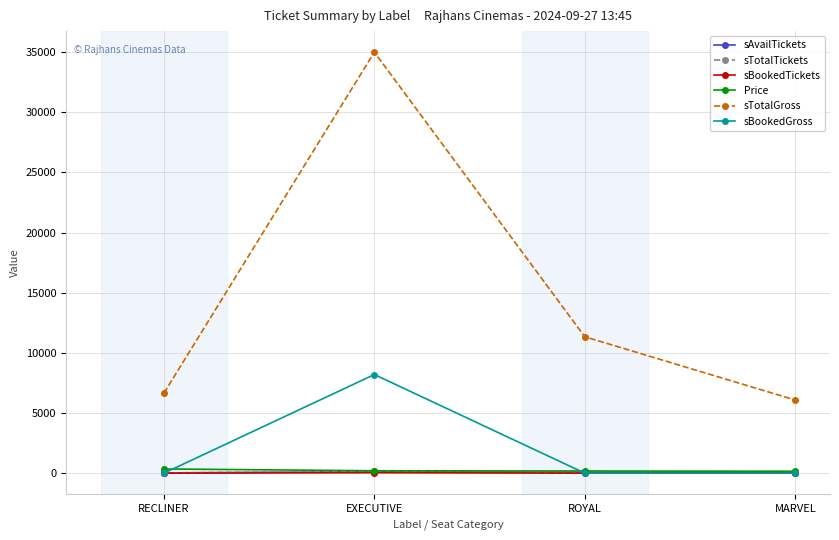

Which series has the largest range (max minus min)?

sTotalGross